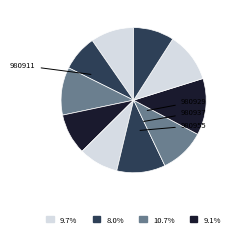

Count the number of slices in the pie.

10